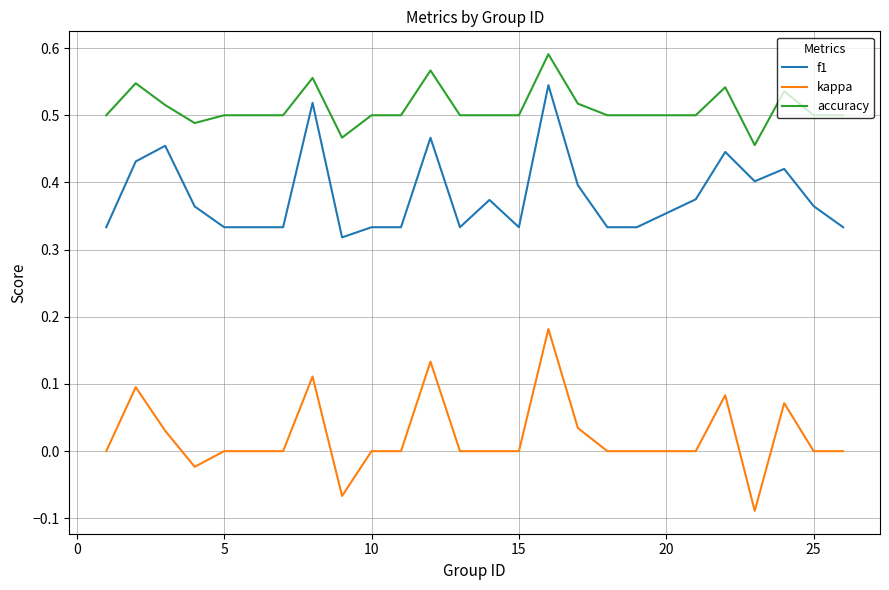

True or false: accuracy and kappa intersect in this chart.

False